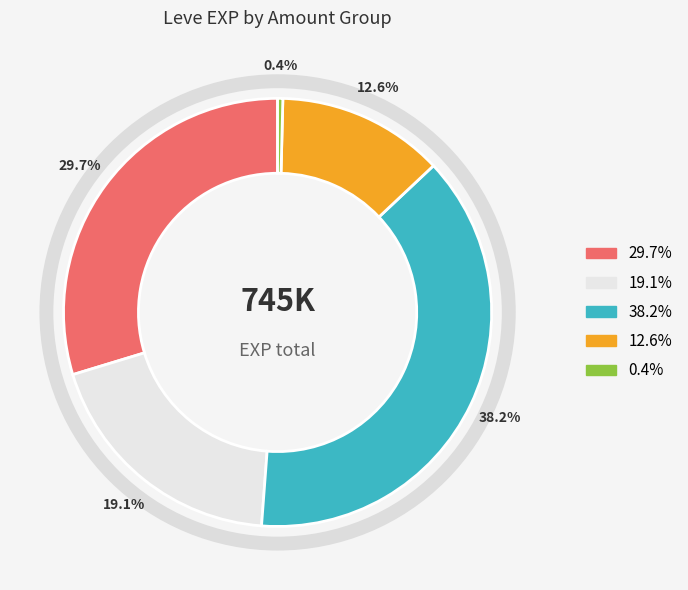

Does any single category account for the majority?

No